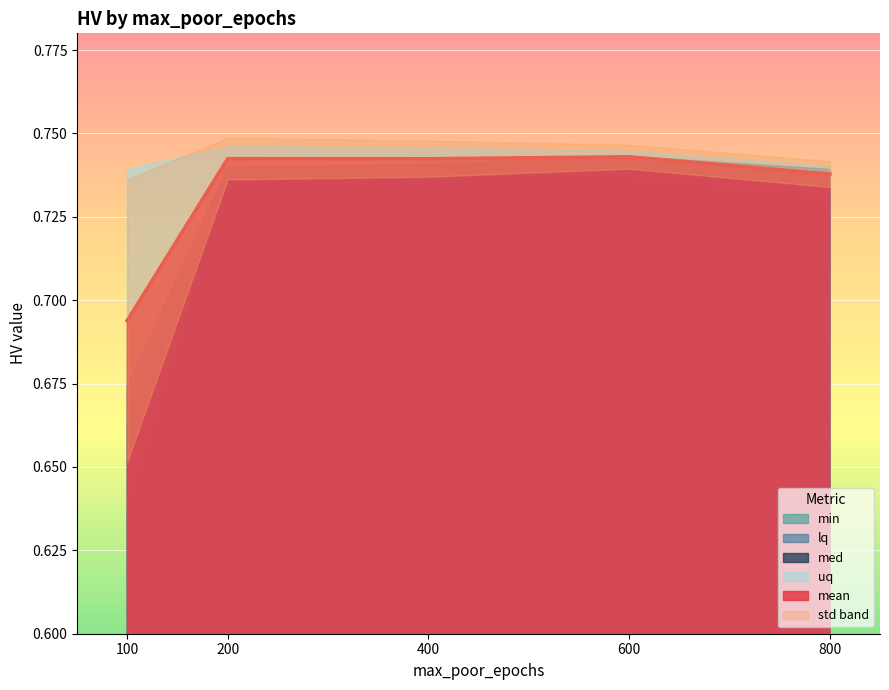

The value of min at 100 is 0.2. True or false?

False